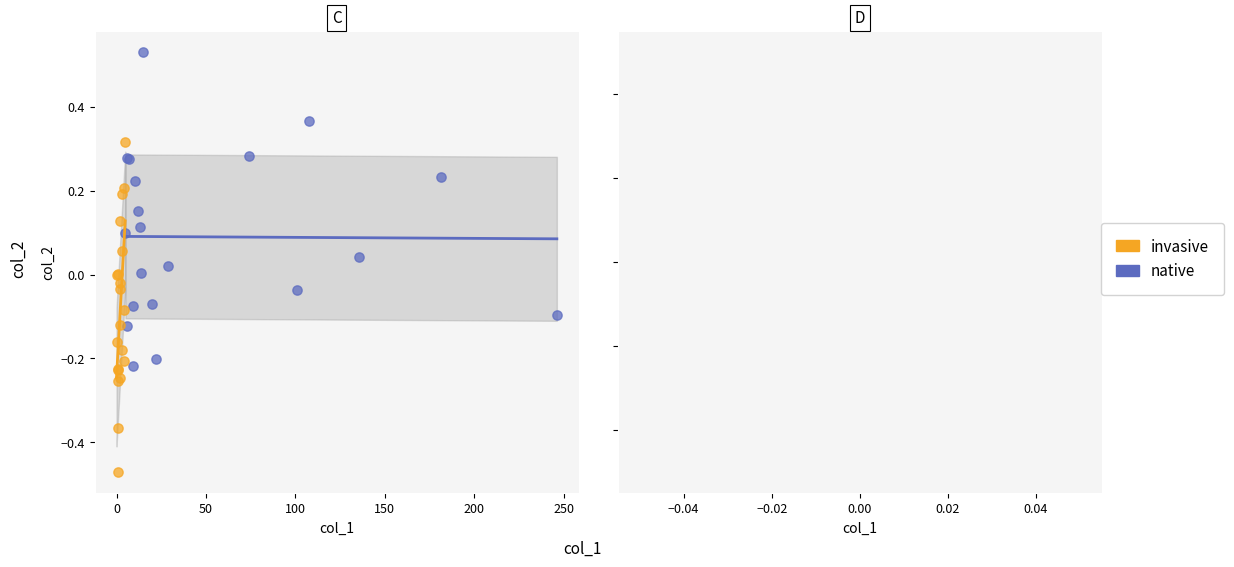

Which series contains the lowest Y value?

invasive